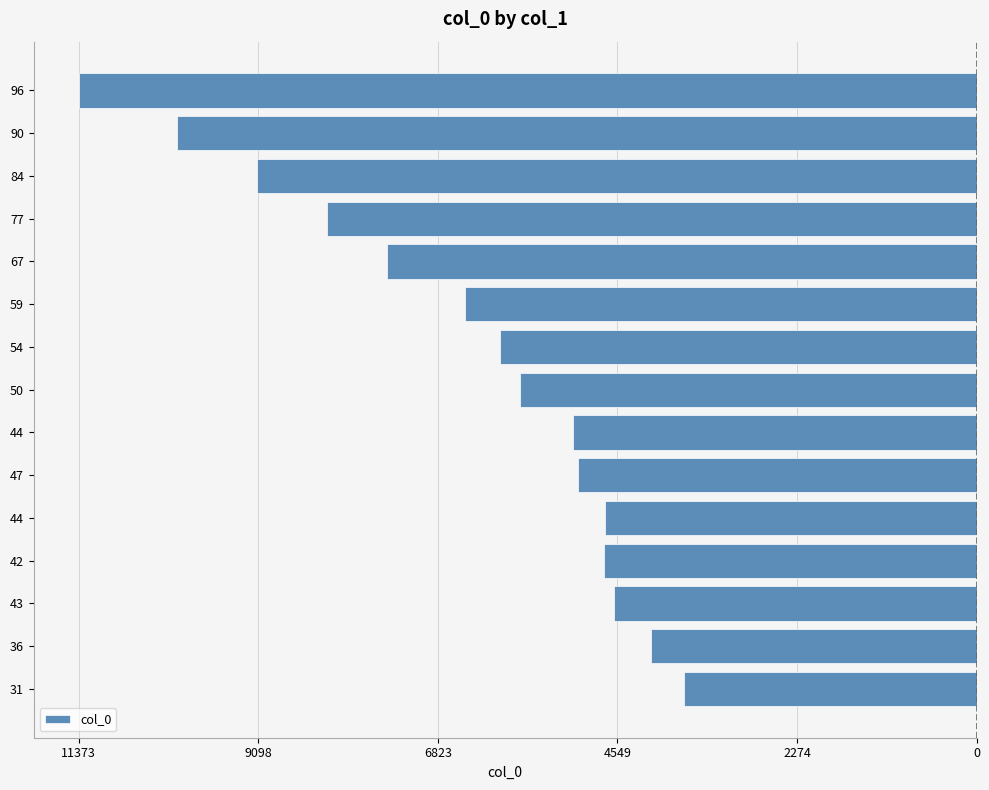

Are the bars horizontal?

Yes